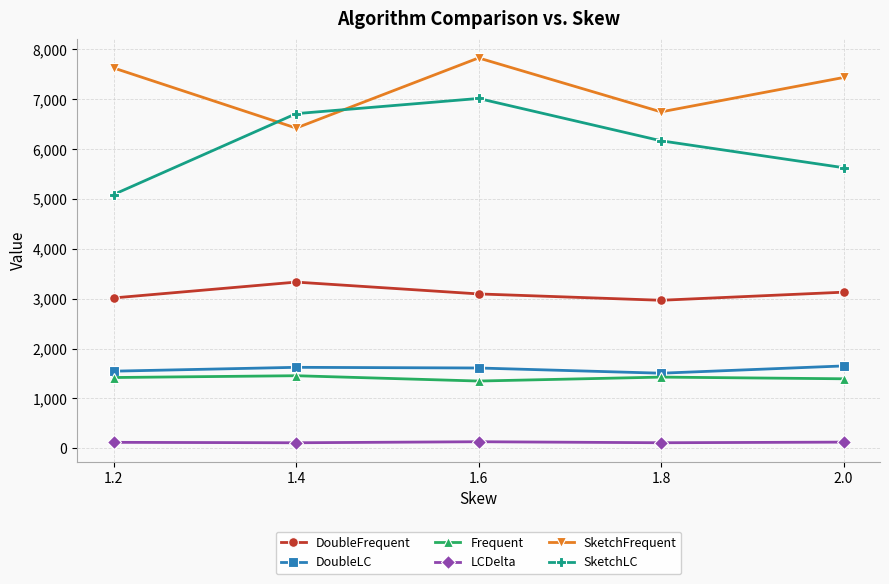

Where is SketchFrequent nearest to the value 7125?

2.0